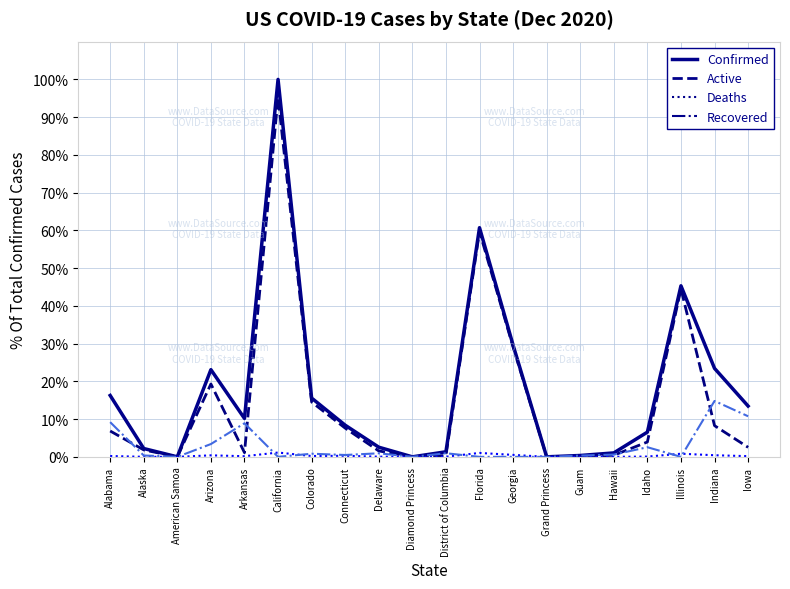

Where is Recovered nearest to the value 7?

Arkansas